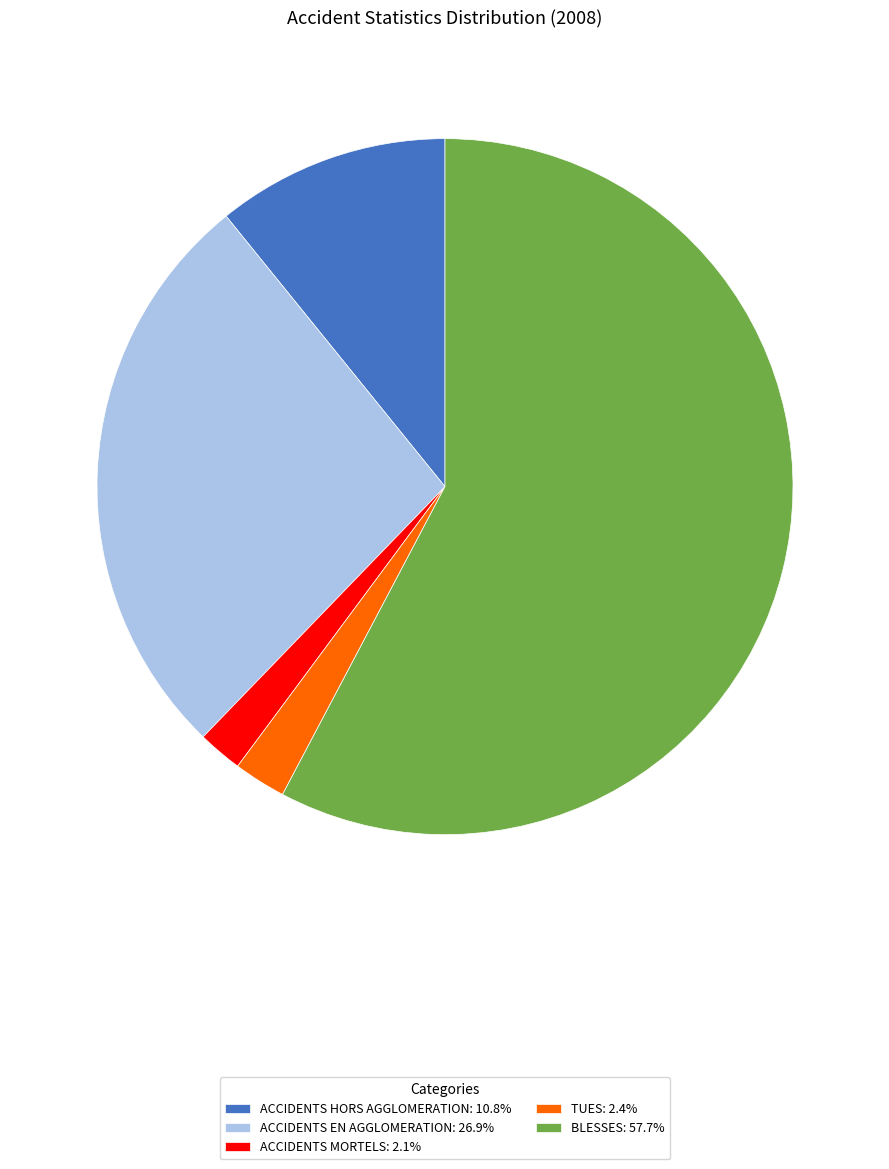

Is ACCIDENTS HORS AGGLOMERATION: 10.8% the majority of the pie?

No